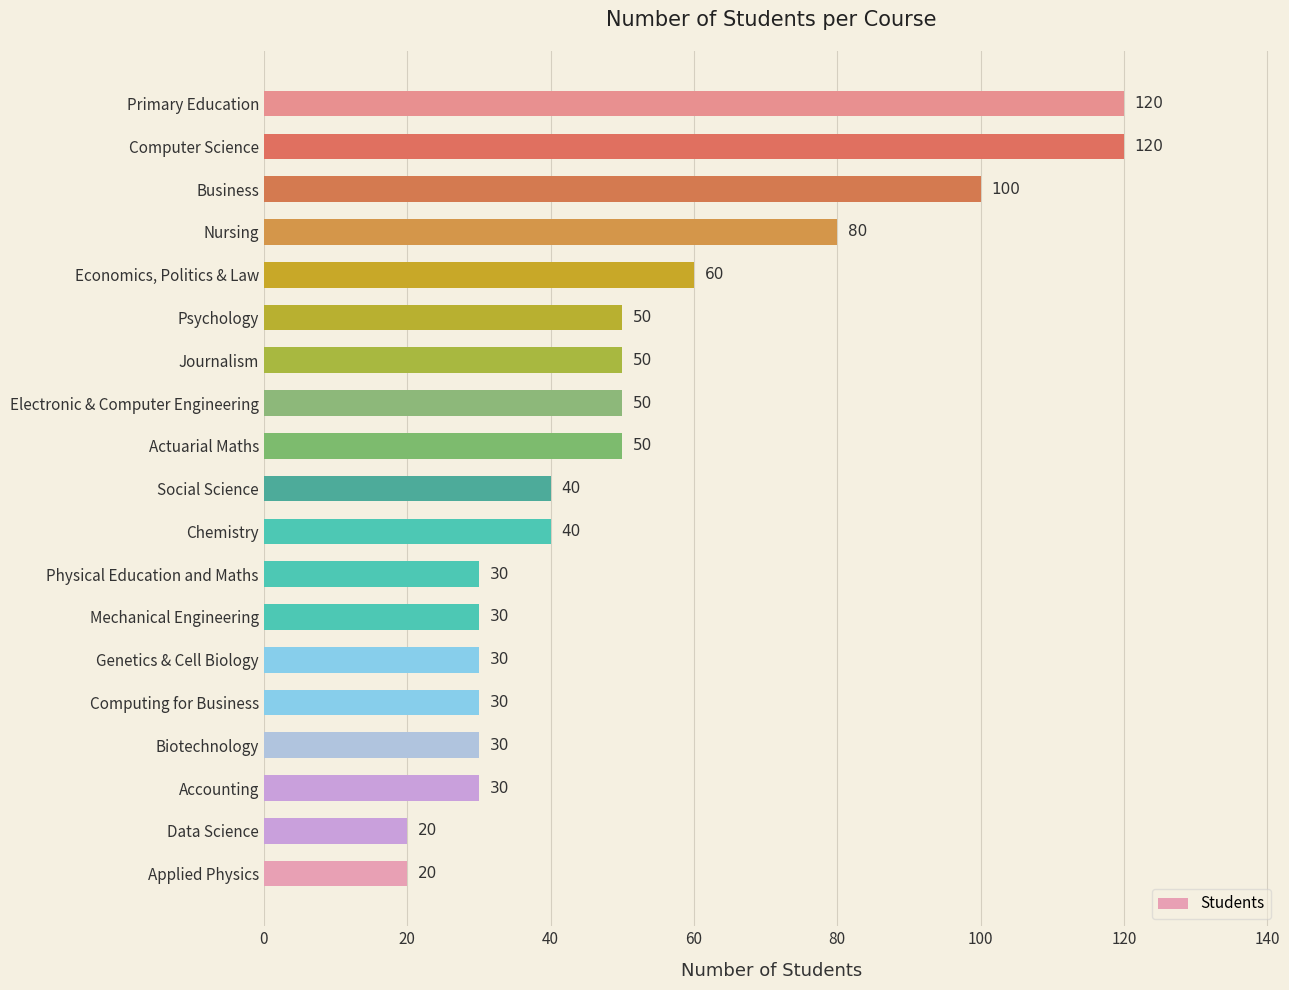

How many distinct data groups are displayed?

1